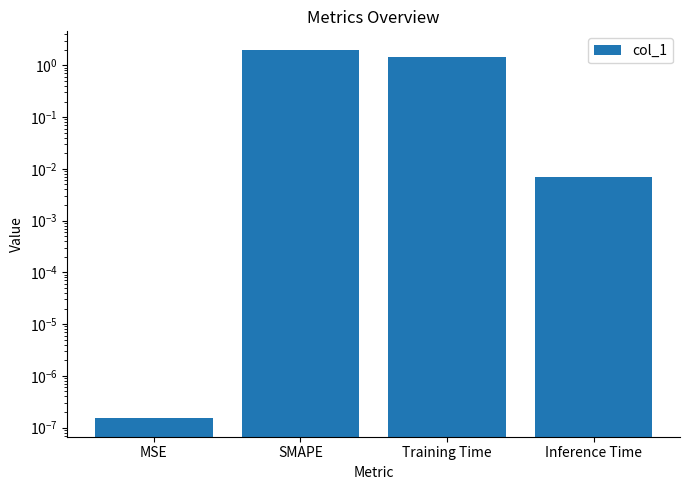

Reading right to left, list all the values displayed in this chart.

0.0	1.4	2.0	0.0